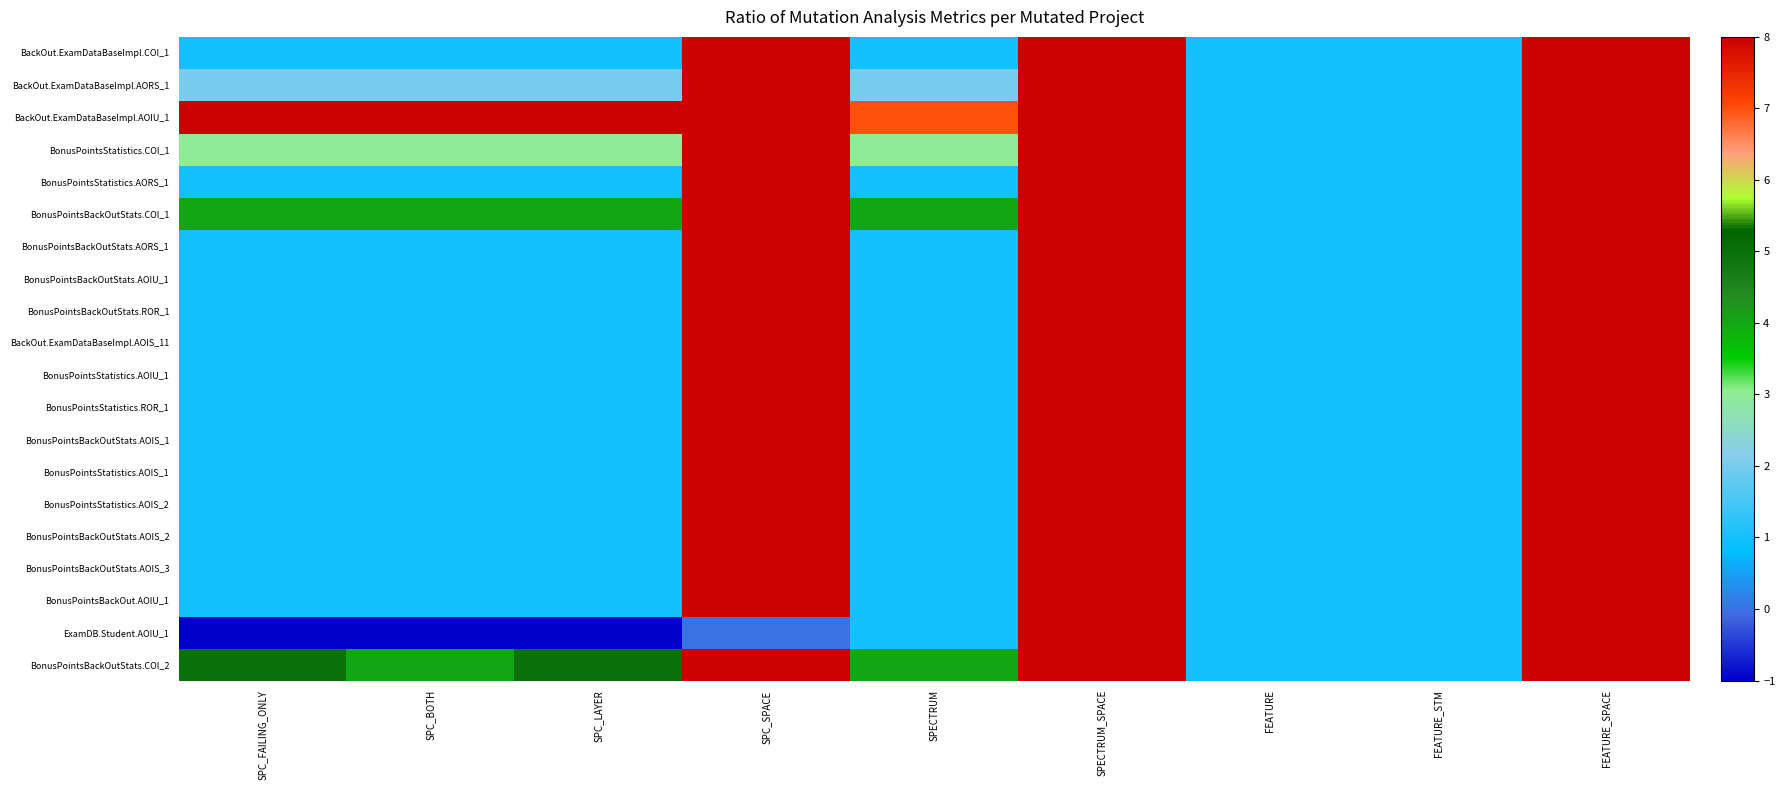

What is the total value across all series at SPECTRUM_SPACE?

5020